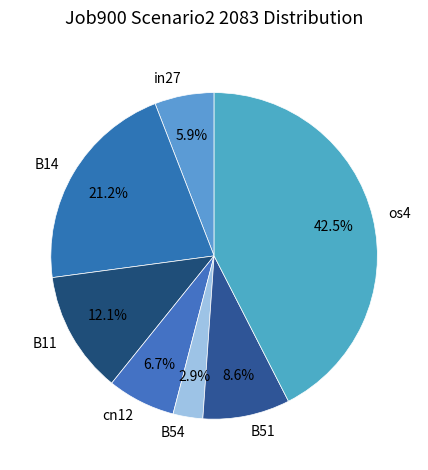

Which slice is the largest?

os4